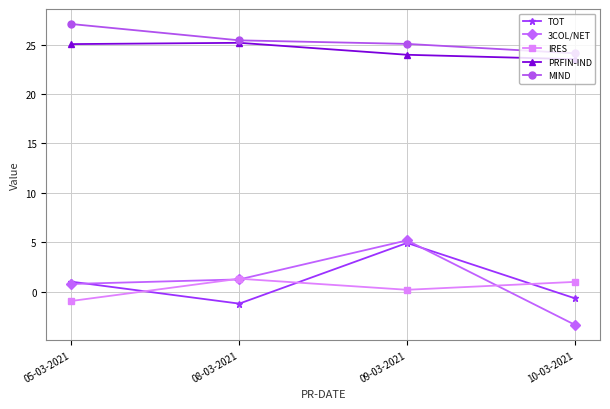

Is it true that PRFIN-IND equals 37.4 at 09-03-2021?

False